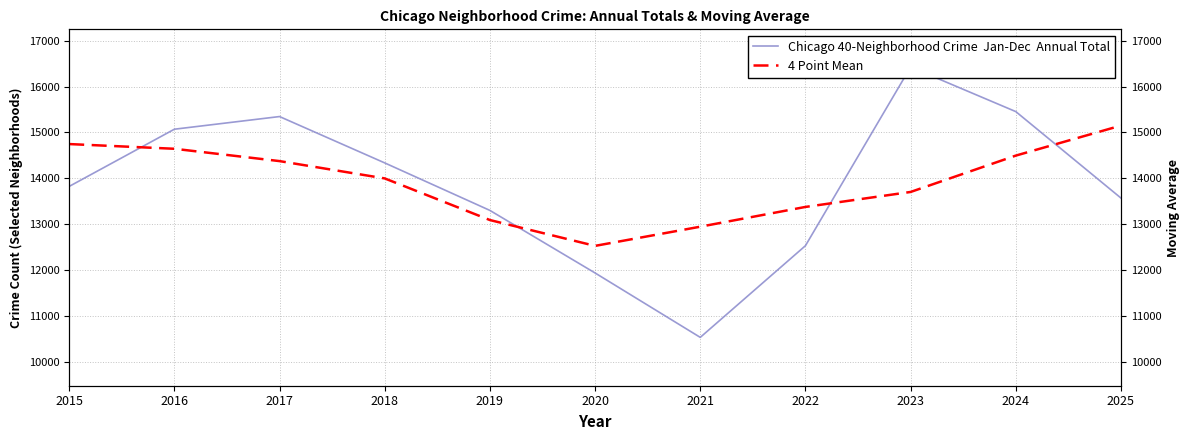

What is the maximum value for 4 Point Mean?

15149.7